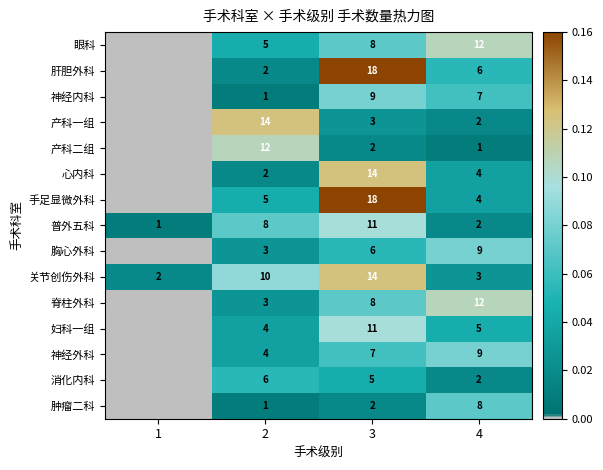

What is the total value across all series at 4?

86